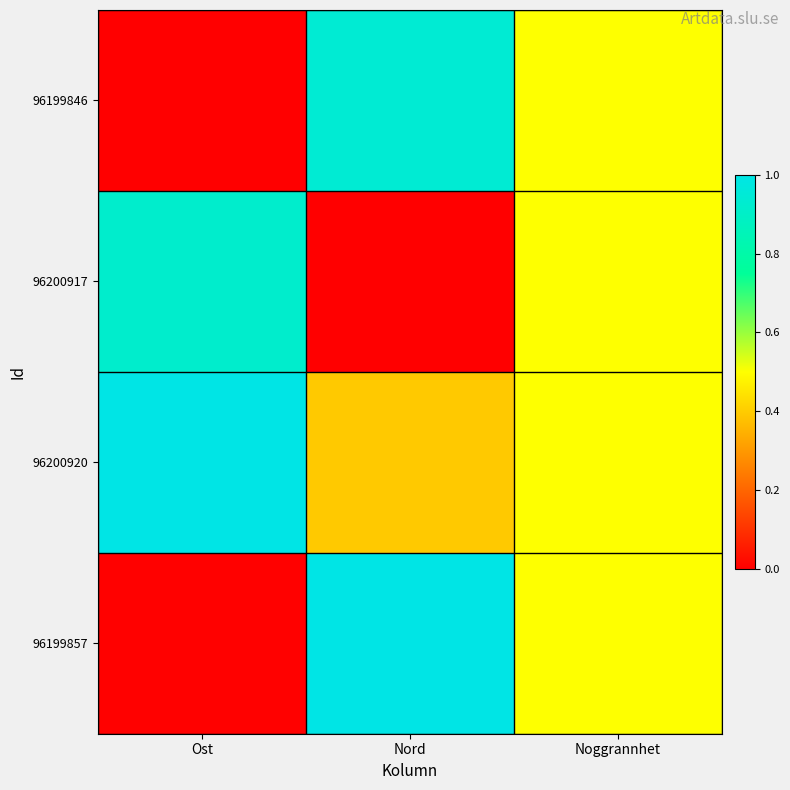

At which category does the chart reach its peak across all series?

Ost